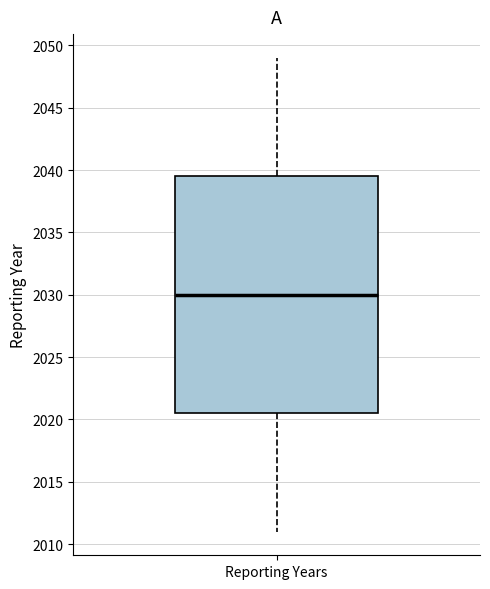

Where is the lower edge of the box for Reporting Years on the y-axis? The values are not printed on the chart, so give them approximately, as read against the axis.

2020.5